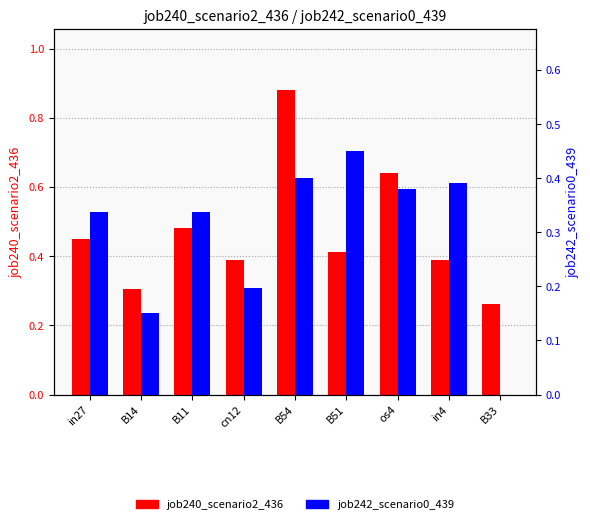

Is the value of job242_scenario0_439 at in27 greater than the value of job240_scenario2_436 at in27?

No